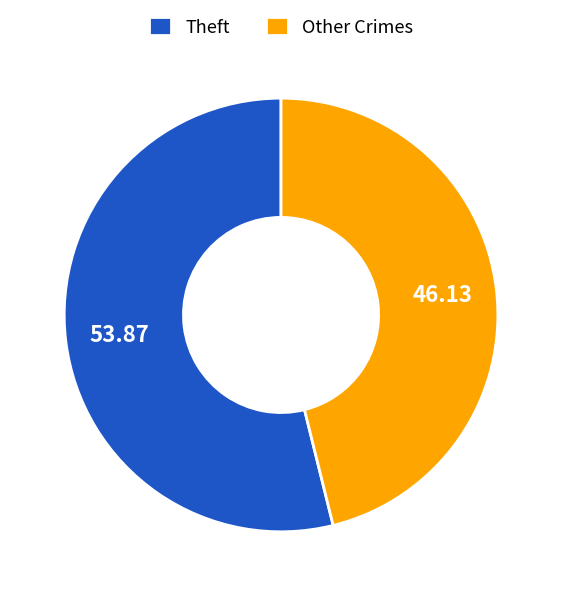

What is the ratio of the value at Other Crimes to the value at Theft?

0.9